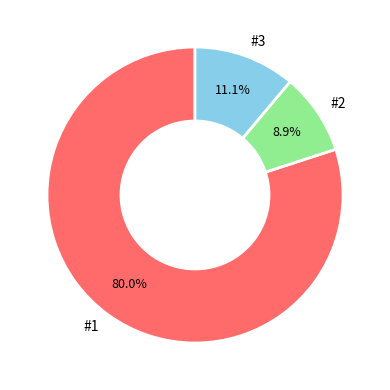

To the nearest percent, what is the combined percentage of #2 and #3?

20%